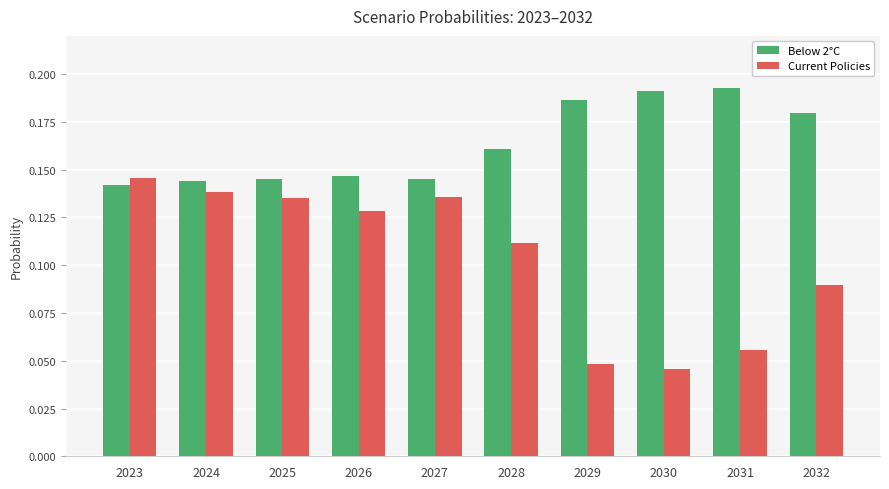

List the series in order of their overall mean, highest first.

Below 2°C, Current Policies